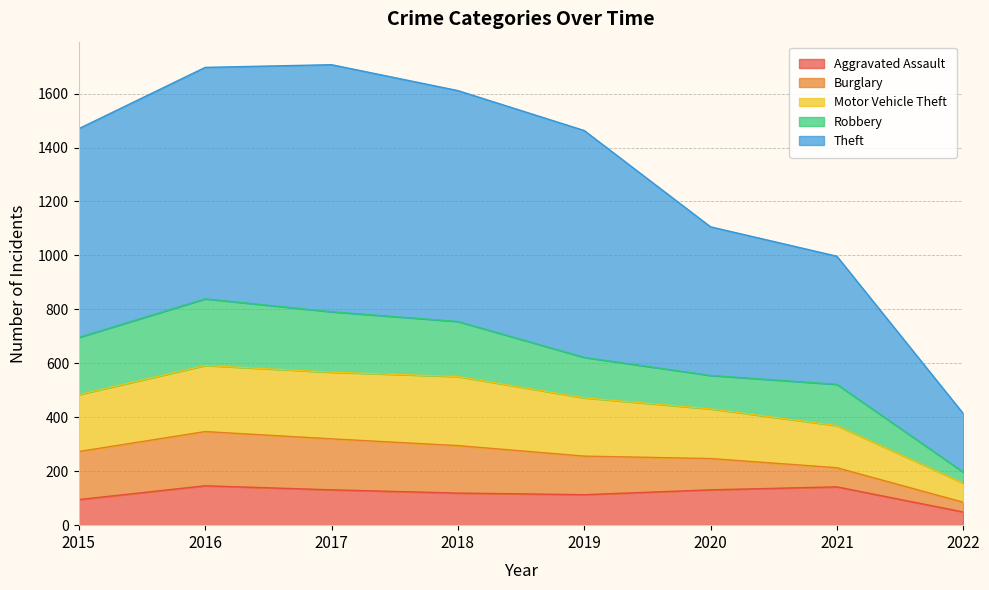

Where is the first local maximum for Aggravated Assault?

2016